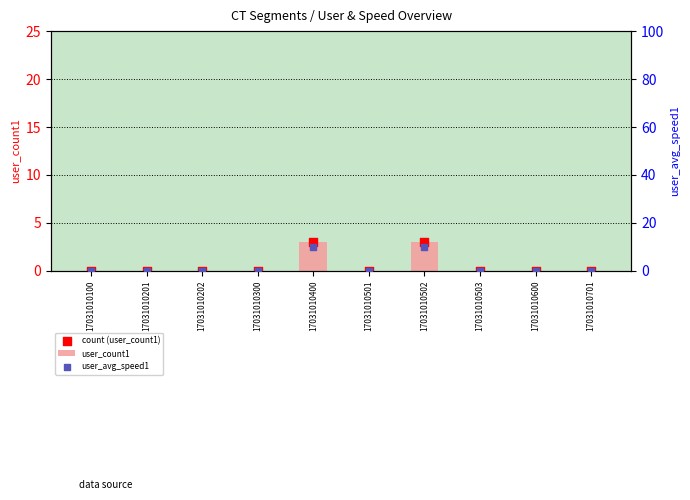

What are all the series names shown in the legend?

user_count1, count (user_count1), user_avg_speed1